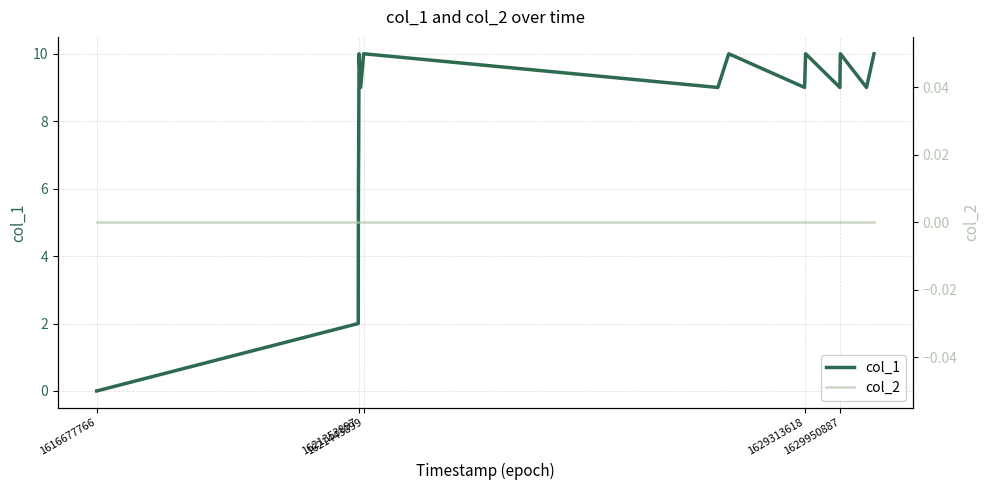

At which category is the sum across all series the highest?

1629950887